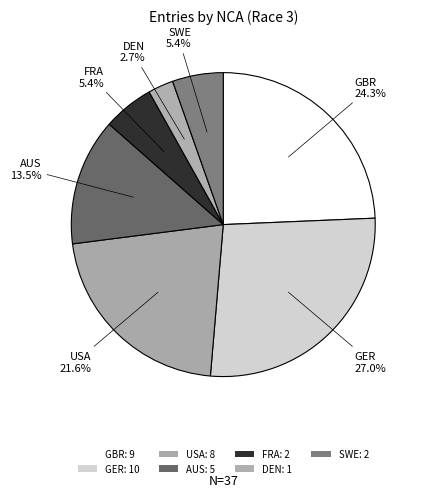

Which category has the biggest portion of the pie?

GER